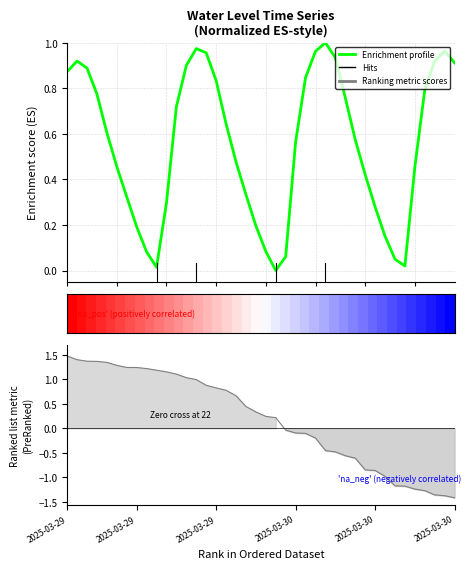

What is the value of the Enrichment profile point at the 26th from the left?

1.0